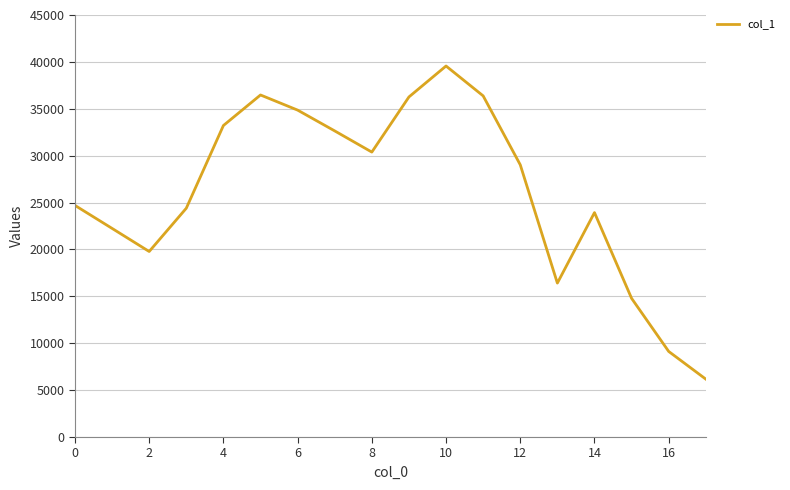

Does the chart display data point markers on the line(s)?

No